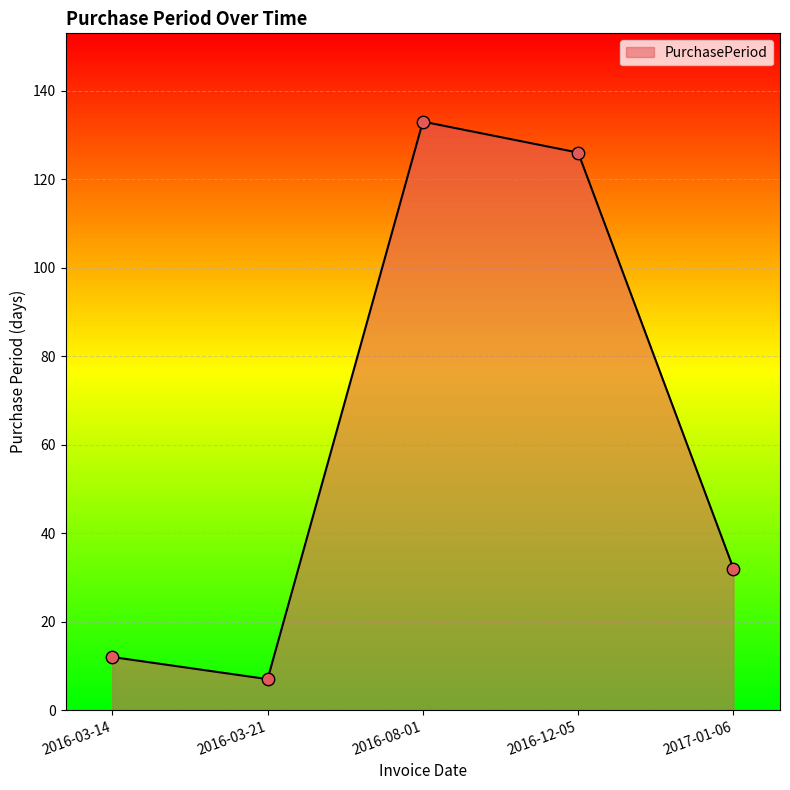

What is the change in value from 2016-03-14 to 2017-01-06?

+20